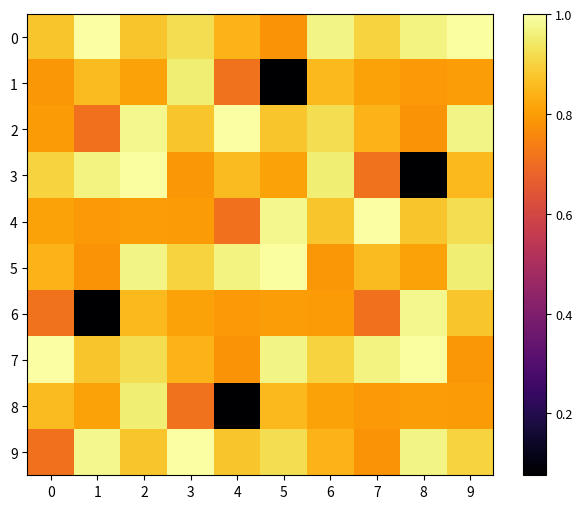

Reading right to left, transcribe all the data shown in this chart.

0: 9=1.0	8=1.0	7=0.9	6=1.0	5=0.8	4=0.8	3=0.9	2=0.9	1=1.0	0=0.9
1: 9=0.8	8=0.8	7=0.8	6=0.9	5=0.1	4=0.7	3=1.0	2=0.8	1=0.9	0=0.8
2: 9=1.0	8=0.8	7=0.8	6=0.9	5=0.9	4=1.0	3=0.9	2=1.0	1=0.7	0=0.8
3: 9=0.9	8=0.1	7=0.7	6=1.0	5=0.8	4=0.9	3=0.8	2=1.0	1=1.0	0=0.9
4: 9=0.9	8=0.9	7=1.0	6=0.9	5=1.0	4=0.7	3=0.8	2=0.8	1=0.8	0=0.8
5: 9=1.0	8=0.8	7=0.9	6=0.8	5=1.0	4=1.0	3=0.9	2=1.0	1=0.8	0=0.8
6: 9=0.9	8=1.0	7=0.7	6=0.8	5=0.8	4=0.8	3=0.8	2=0.9	1=0.1	0=0.7
7: 9=0.8	8=1.0	7=1.0	6=0.9	5=1.0	4=0.8	3=0.8	2=0.9	1=0.9	0=1.0
8: 9=0.8	8=0.8	7=0.8	6=0.8	5=0.9	4=0.1	3=0.7	2=1.0	1=0.8	0=0.9
9: 9=0.9	8=1.0	7=0.8	6=0.8	5=0.9	4=0.9	3=1.0	2=0.9	1=1.0	0=0.7